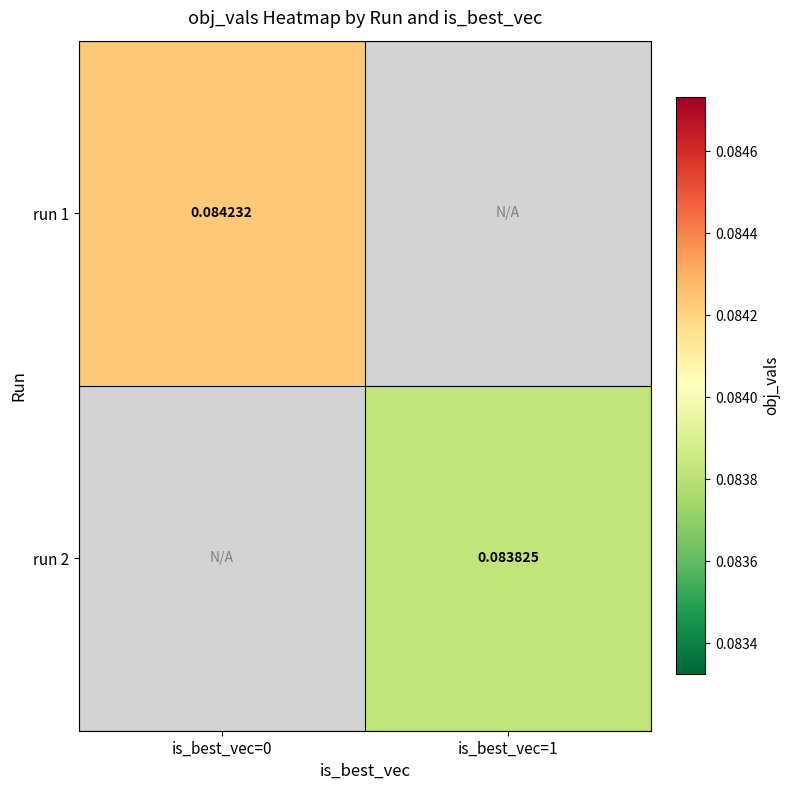

At how many categories does at least one series exceed 0?

2